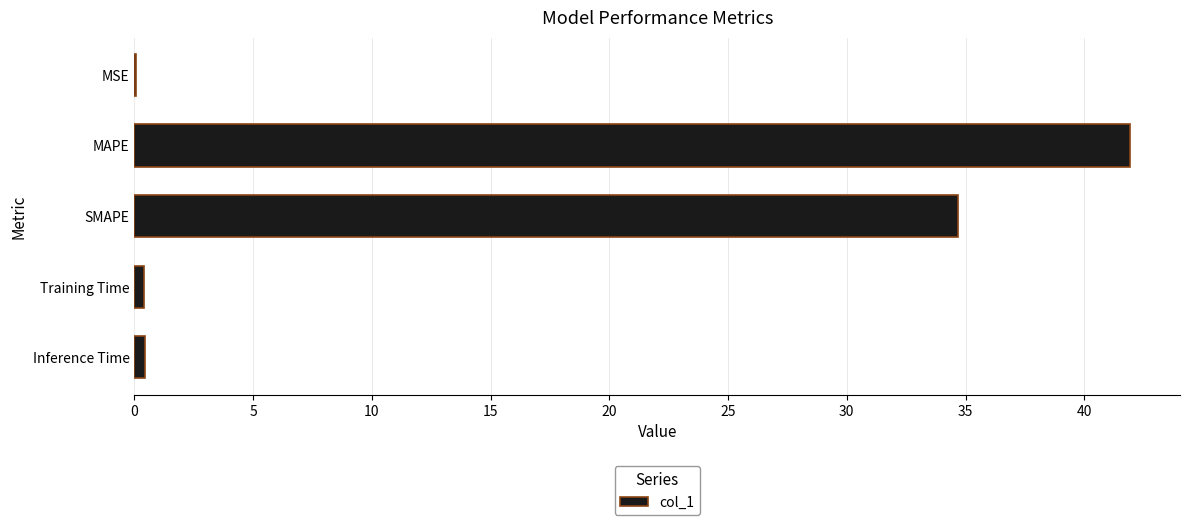

Are the bars grouped side by side (vs. stacked)?

No